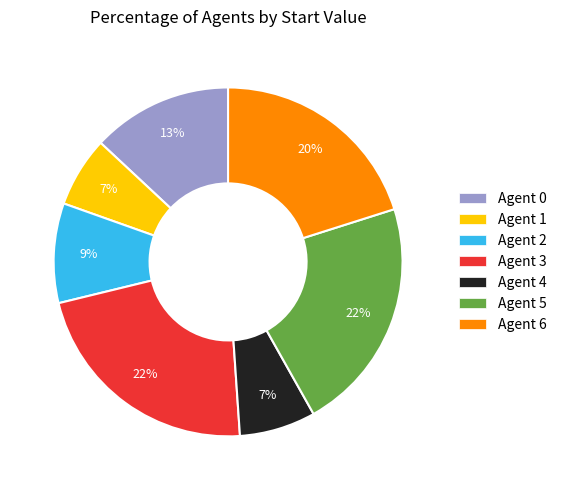

To the nearest percent, what is the difference between the Agent 6 and Agent 3 slice percentages?

2%